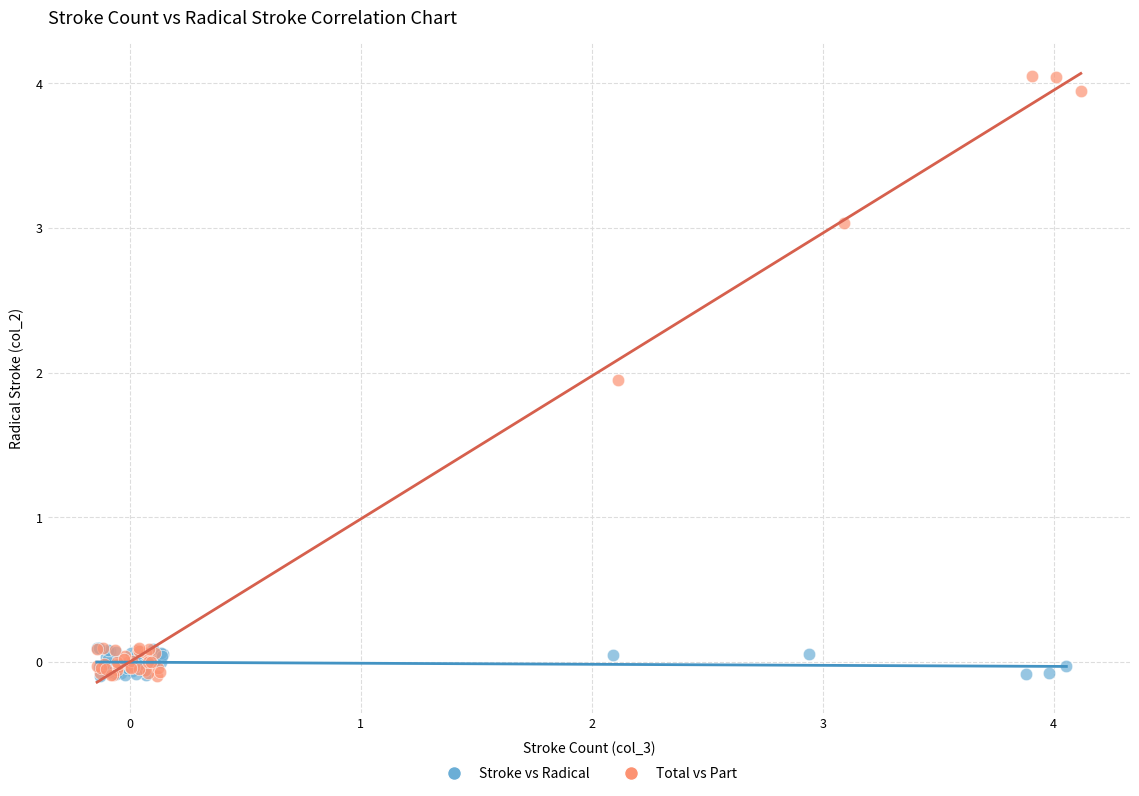

Which series has the largest Y range (max minus min)?

Total vs Part